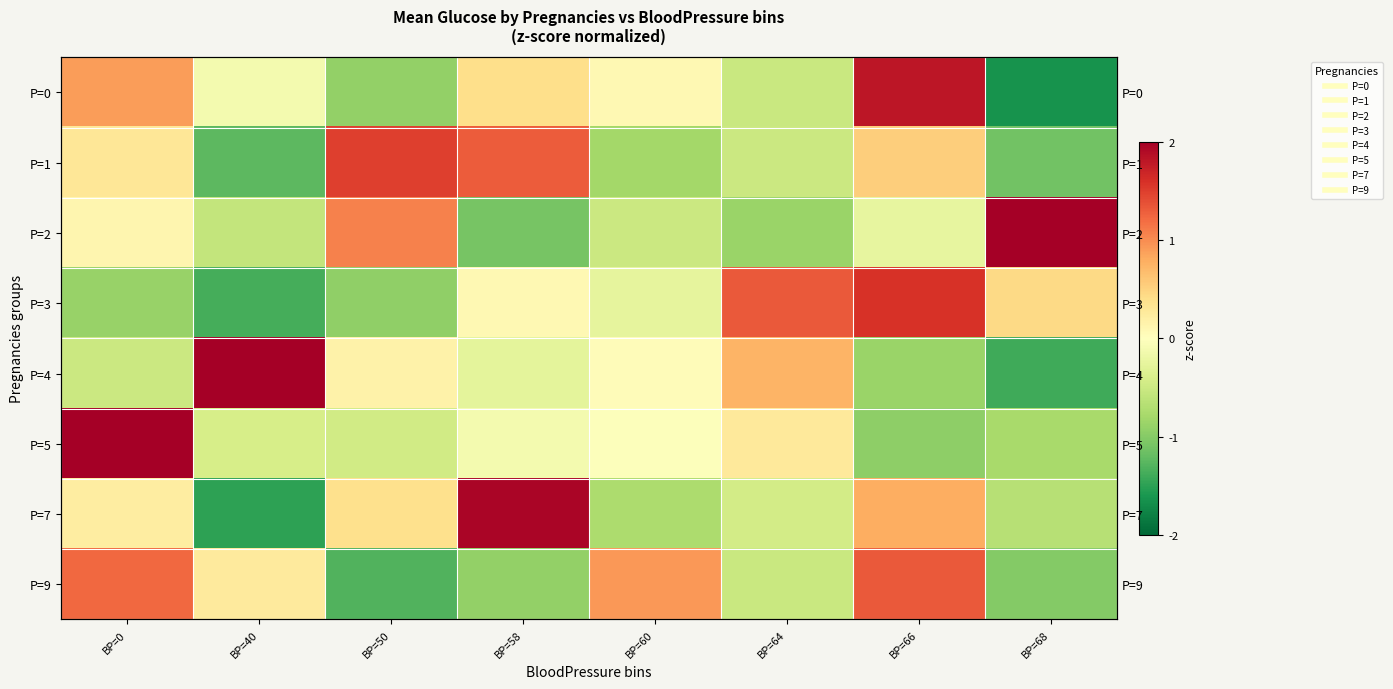

How many values in the P=4 series exceed 0?

4